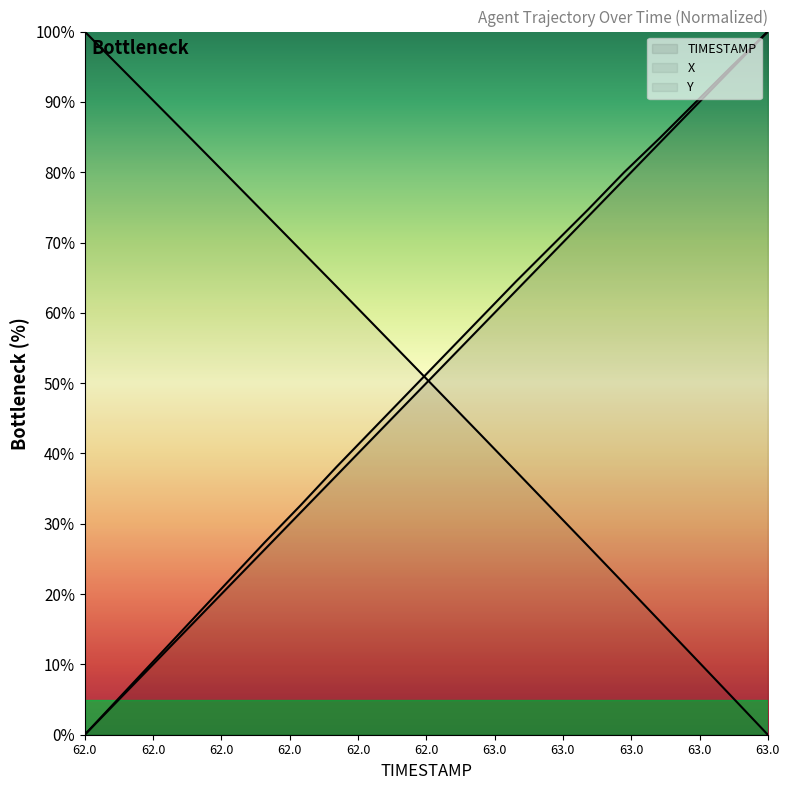

How many lines are shown in the chart?

3